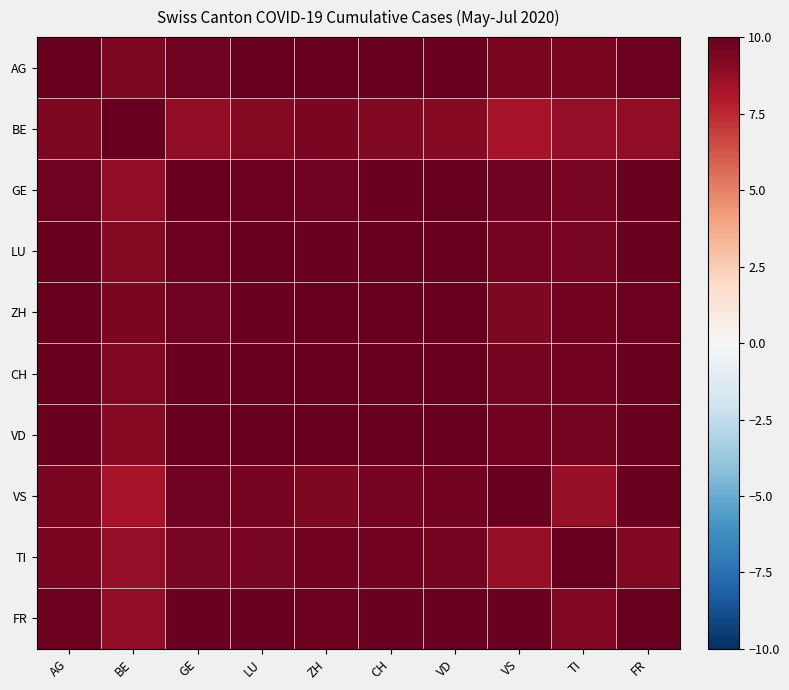

Reading left to right, what are all the values shown in this chart?

AG: AG=10.0	BE=9.4	GE=9.8	LU=9.9	ZH=10.0	CH=10.0	VD=9.9	VS=9.4	TI=9.4	FR=9.8
BE: AG=9.4	BE=10.0	GE=8.9	LU=9.2	ZH=9.4	CH=9.2	VD=9.1	VS=8.2	TI=8.8	FR=8.9
GE: AG=9.8	BE=8.9	GE=10.0	LU=9.8	ZH=9.8	CH=9.9	VD=9.9	VS=9.8	TI=9.5	FR=9.9
LU: AG=9.9	BE=9.2	GE=9.8	LU=10.0	ZH=9.9	CH=9.9	VD=9.9	VS=9.6	TI=9.5	FR=9.8
ZH: AG=10.0	BE=9.4	GE=9.8	LU=9.9	ZH=10.0	CH=10.0	VD=9.9	VS=9.3	TI=9.6	FR=9.8
CH: AG=10.0	BE=9.2	GE=9.9	LU=9.9	ZH=10.0	CH=10.0	VD=10.0	VS=9.6	TI=9.6	FR=9.9
VD: AG=9.9	BE=9.1	GE=9.9	LU=9.9	ZH=9.9	CH=10.0	VD=10.0	VS=9.6	TI=9.6	FR=9.9
VS: AG=9.4	BE=8.2	GE=9.8	LU=9.6	ZH=9.3	CH=9.6	VD=9.6	VS=10.0	TI=8.7	FR=9.8
TI: AG=9.4	BE=8.8	GE=9.5	LU=9.5	ZH=9.6	CH=9.6	VD=9.6	VS=8.7	TI=10.0	FR=9.3
FR: AG=9.8	BE=8.9	GE=9.9	LU=9.8	ZH=9.8	CH=9.9	VD=9.9	VS=9.8	TI=9.3	FR=10.0